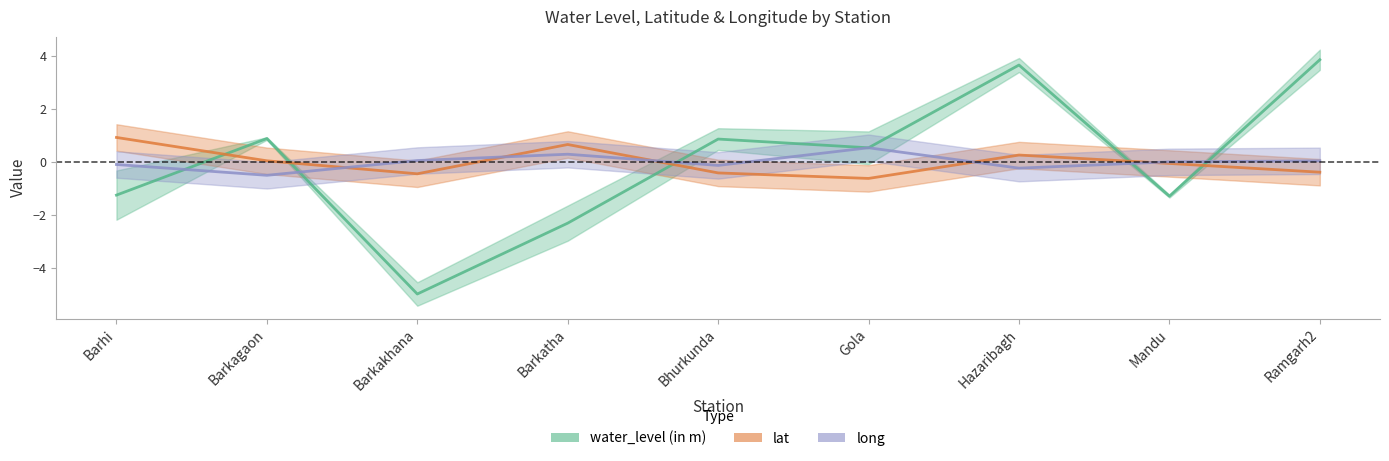

The long series shows -0.0 at Bhurkunda. True or false?

False